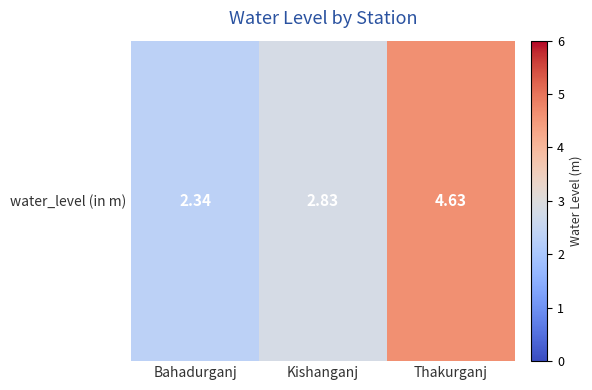

List the labels in order of value, largest first.

Thakurganj, Kishanganj, Bahadurganj